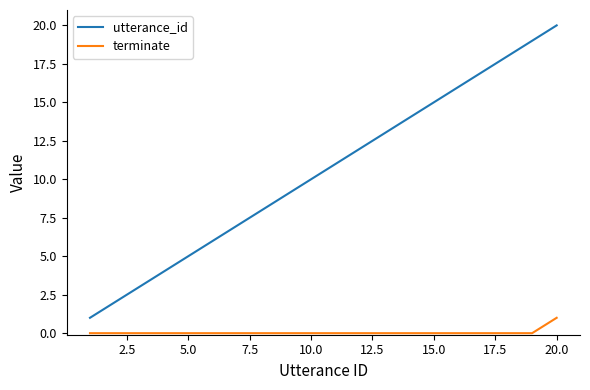

True or false: utterance_id has more than 2 points higher than both neighbors.

False